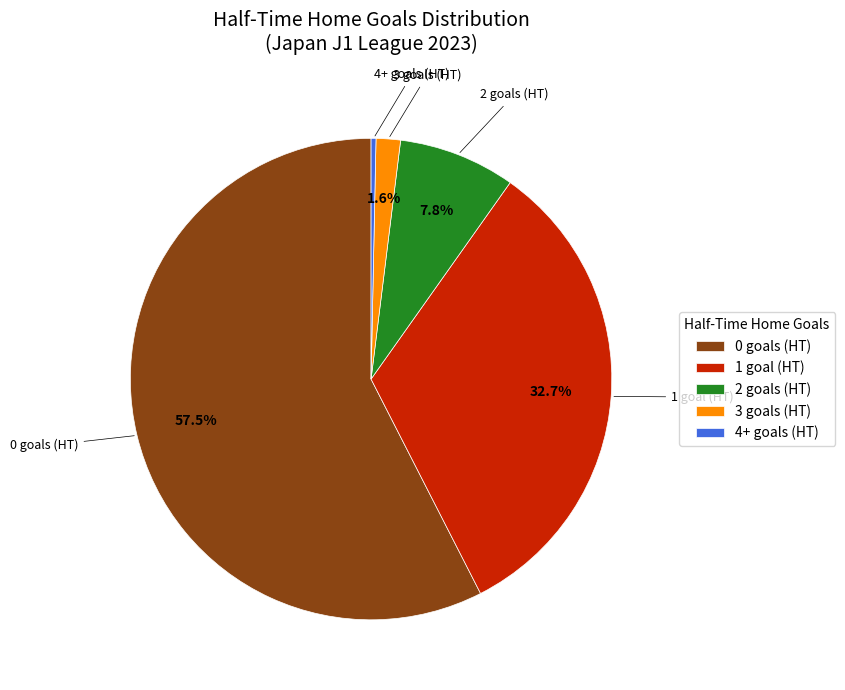

Which slice is the smallest?

4+ goals (HT)